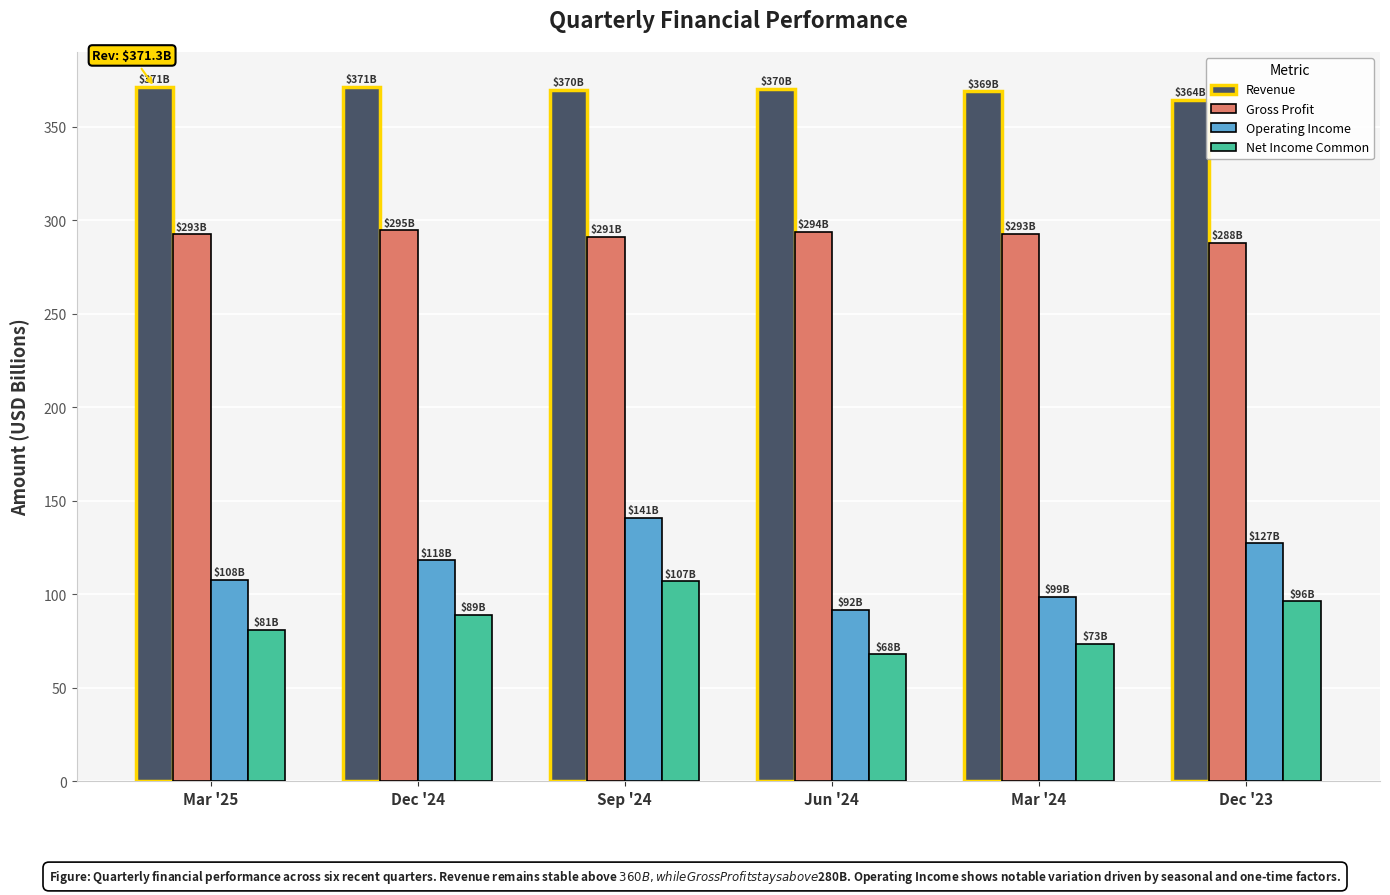

Between Dec '24 and Mar '24, which series saw the biggest shift?

Operating Income